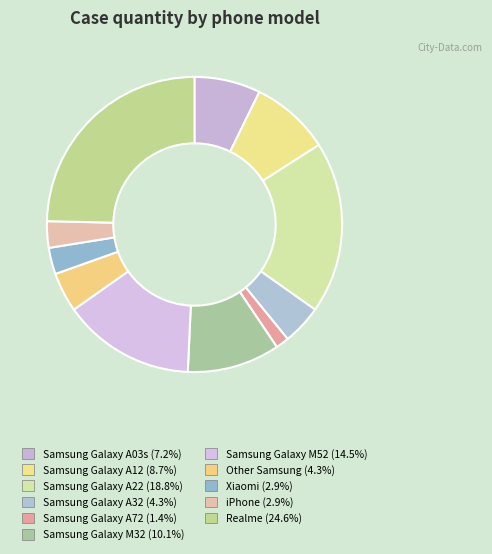

The iPhone slice represents 3% of the pie. True or false?

True